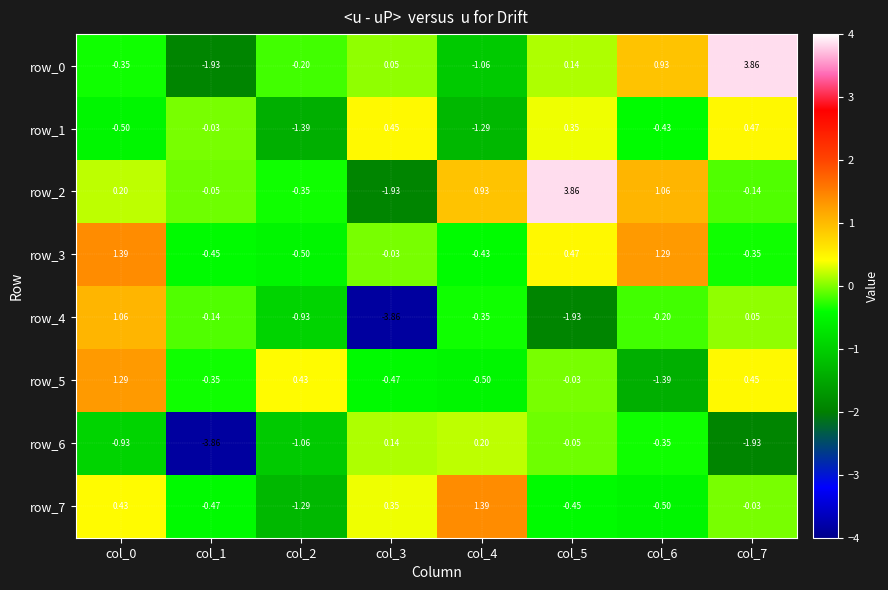

Is the value of row_1 at col_5 greater than the value of row_6 at col_2?

Yes